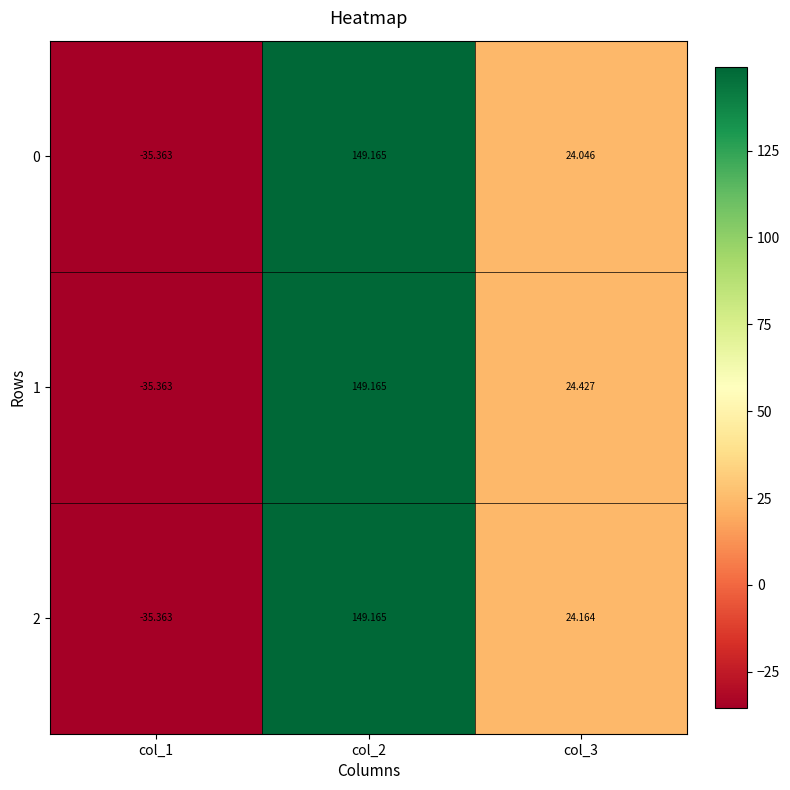

Is the value of 0 at col_3 greater than the value of 1 at col_3?

No